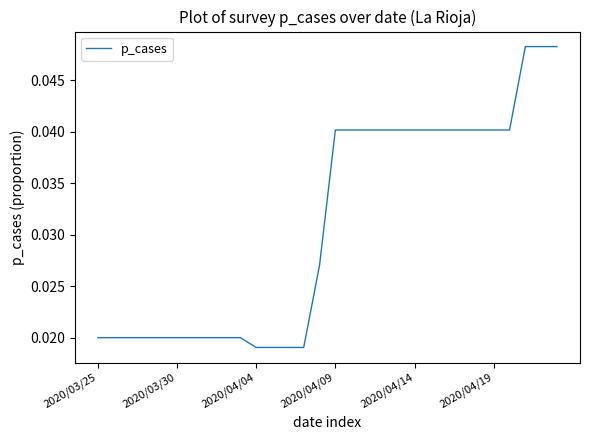

The value at 2020/04/14 is 0.1. True or false?

False